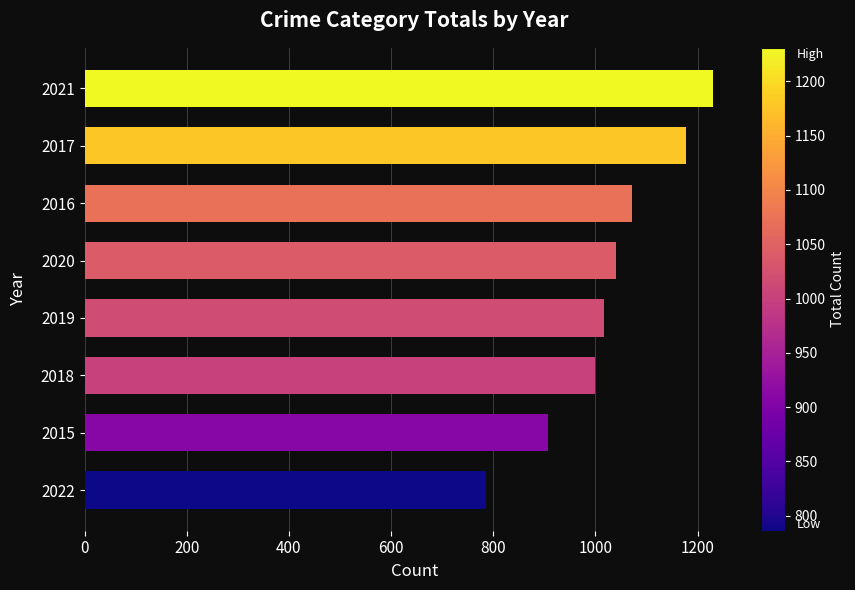

List the labels in order of value, smallest first.

2022, 2015, 2018, 2019, 2020, 2016, 2017, 2021